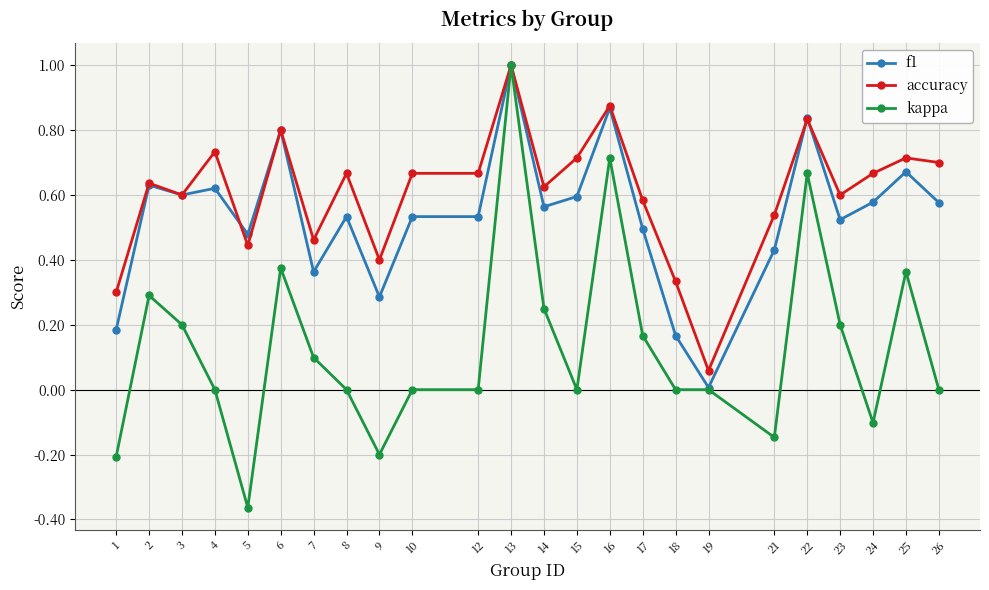

At which category is the sum across all series the highest?

13